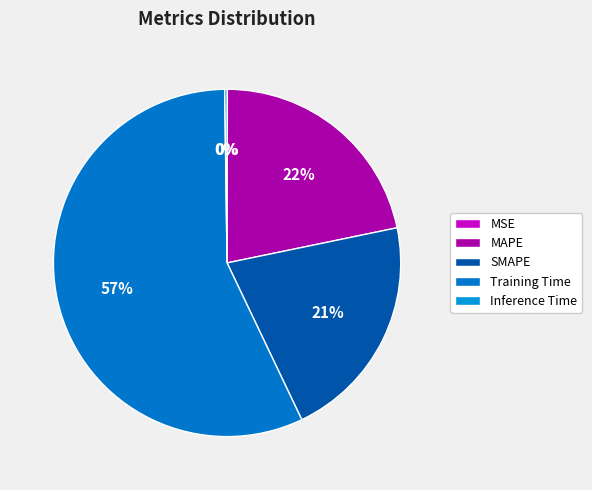

Is it true that Training Time is 65% of the pie?

False